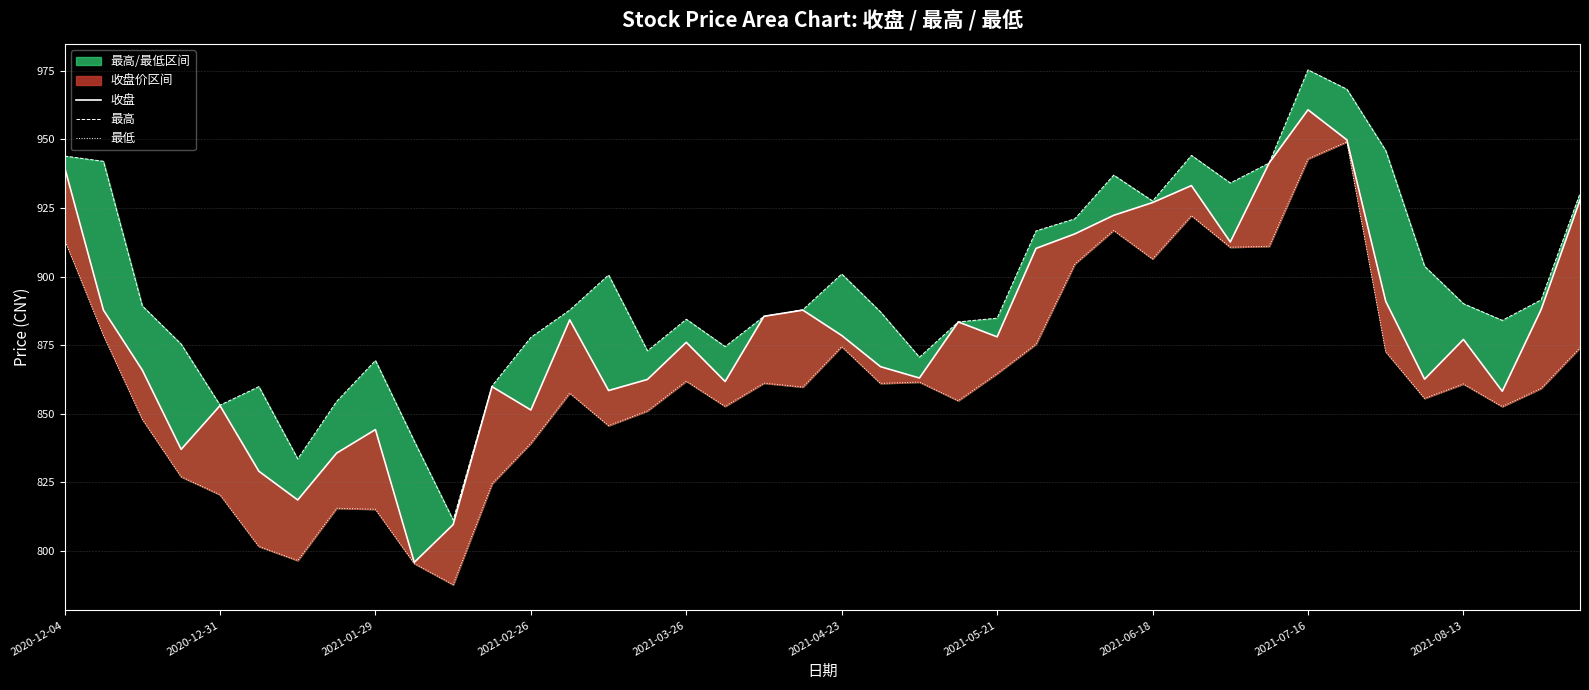

The 最高 series shows 406.9 at 29. True or false?

False